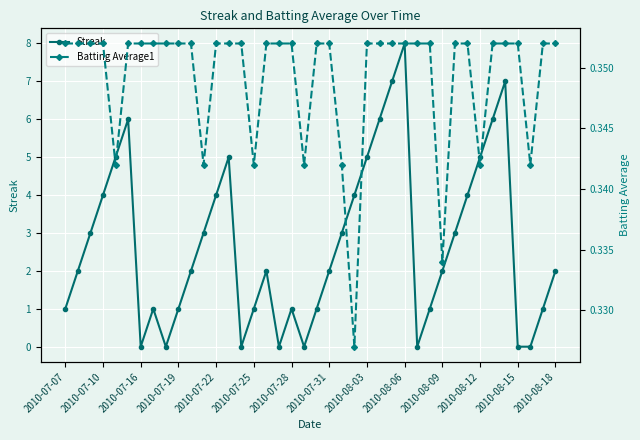

What is the highest value of the Streak series?

8